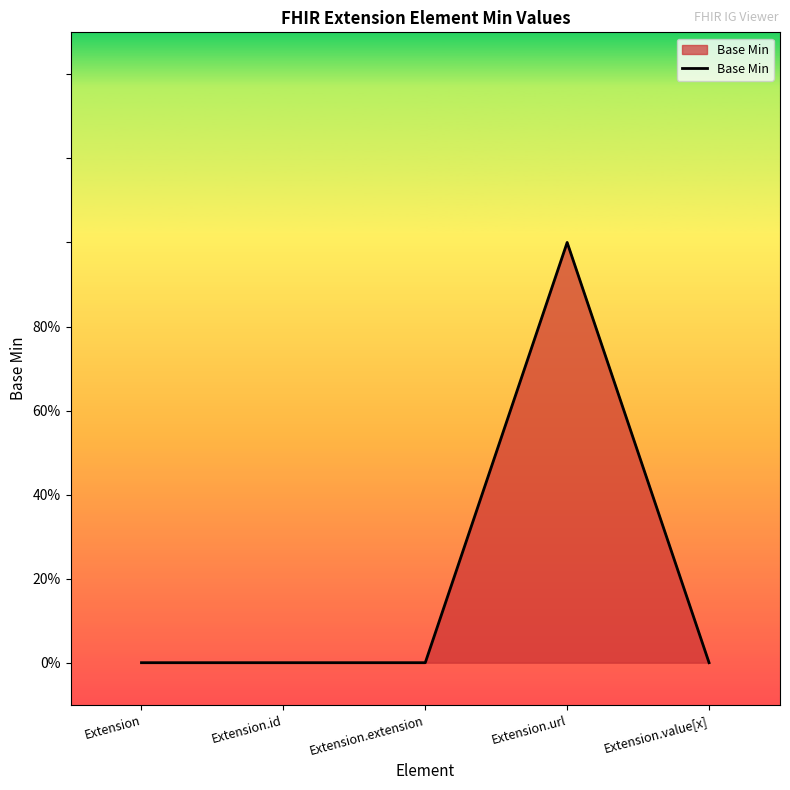

List the labels in order of value, smallest first.

Extension, Extension.id, Extension.extension, Extension.value[x], Extension.url